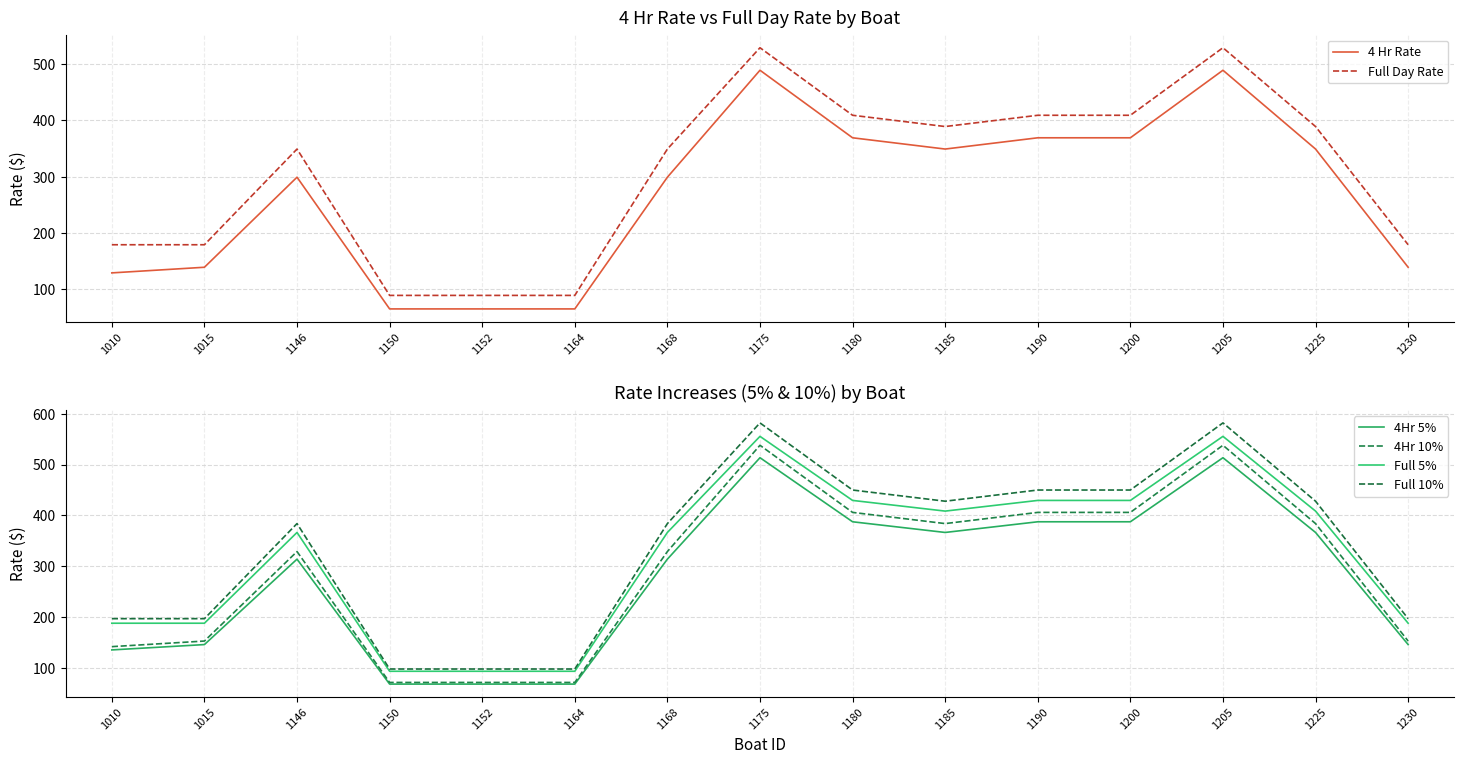

List the series in order of their peak value, lowest first.

4 Hr Rate, 4Hr 5%, Full Day Rate, 4Hr 10%, Full 5%, Full 10%